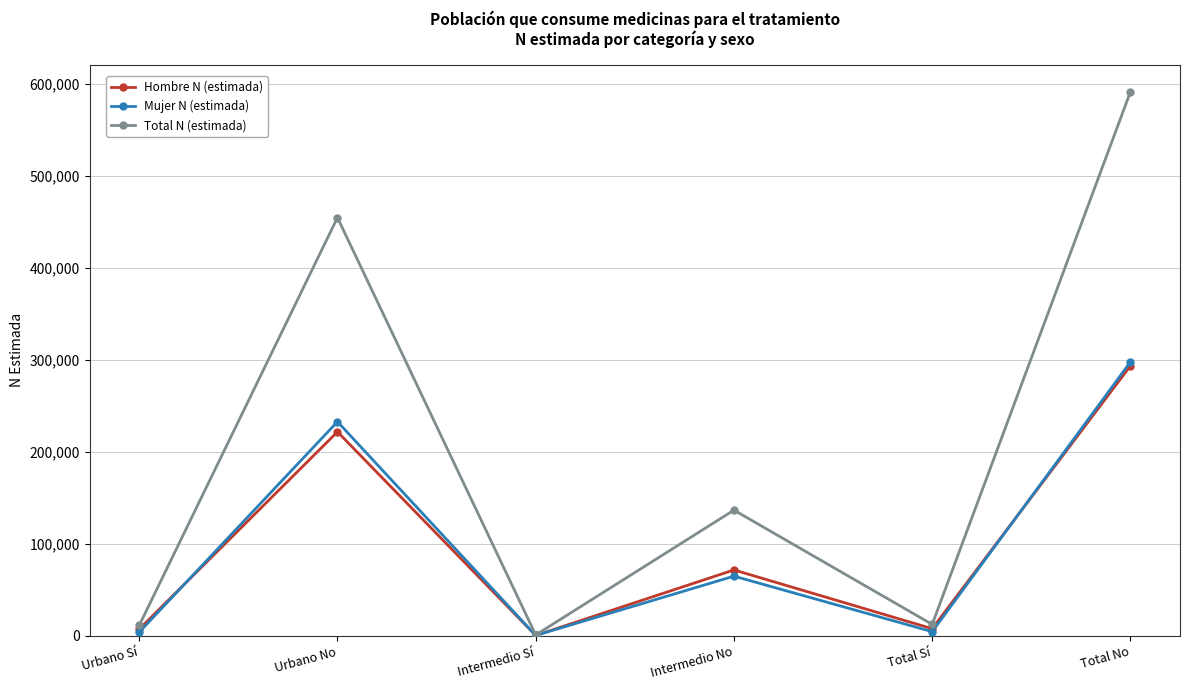

What is the label of the 4th point from the right?

Intermedio Sí